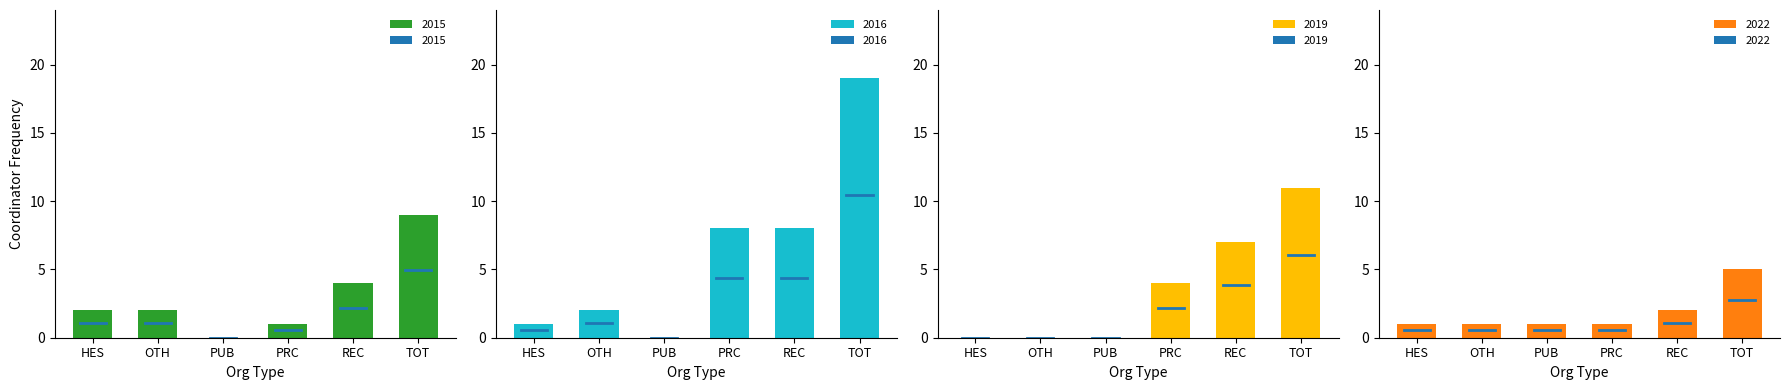

True or false: 2022 has a value of 2 at TOT.

False